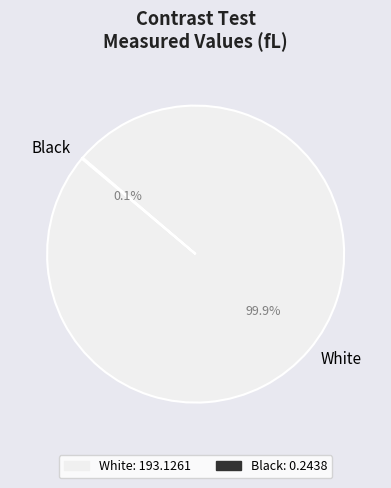

What portion of the pie excludes White?

0.1%